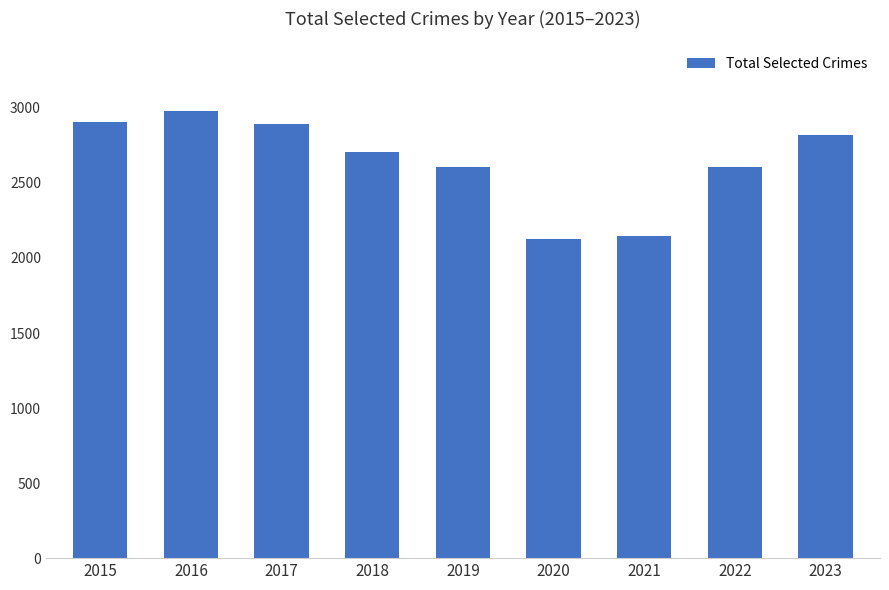

How many distinct data groups are displayed?

1